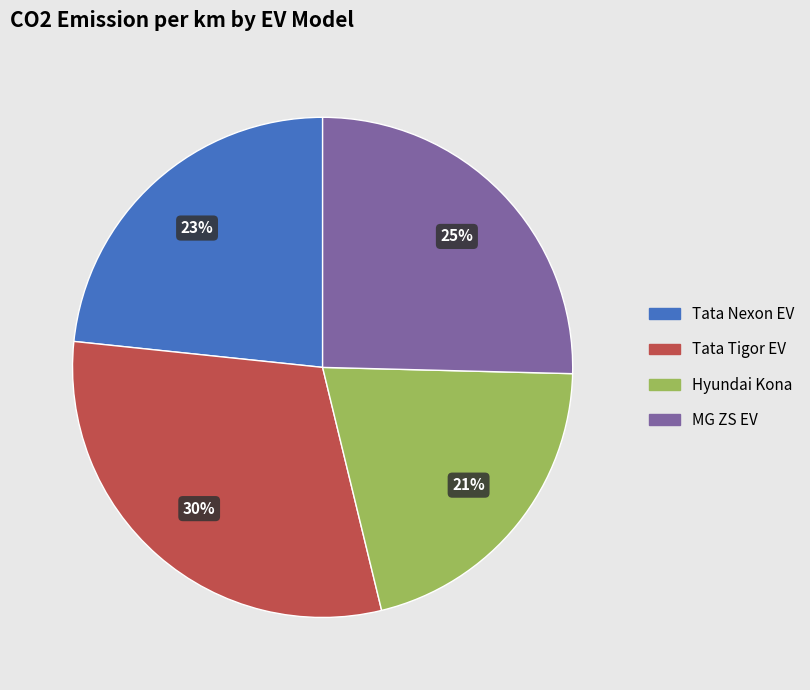

Between Tata Nexon EV and Tata Tigor EV, which is larger?

Tata Tigor EV